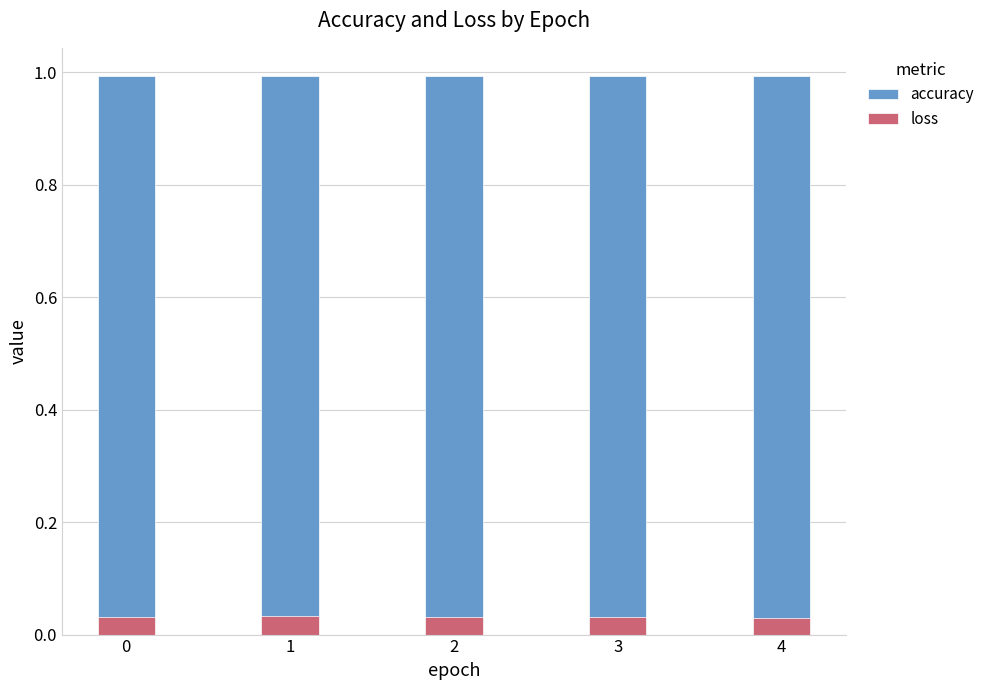

What are all the series names shown in the legend?

accuracy, loss